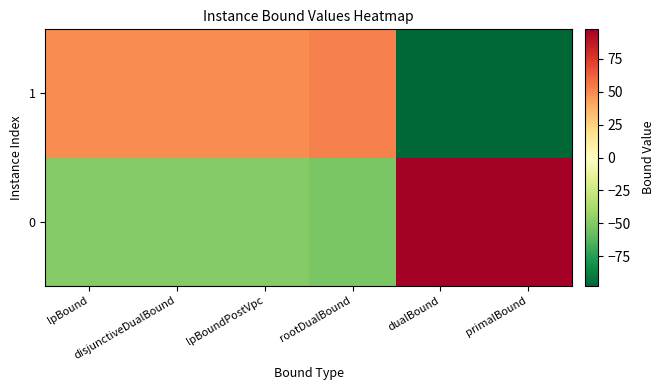

Between rootDualBound and lpBoundPostVpc, which is larger?

lpBoundPostVpc